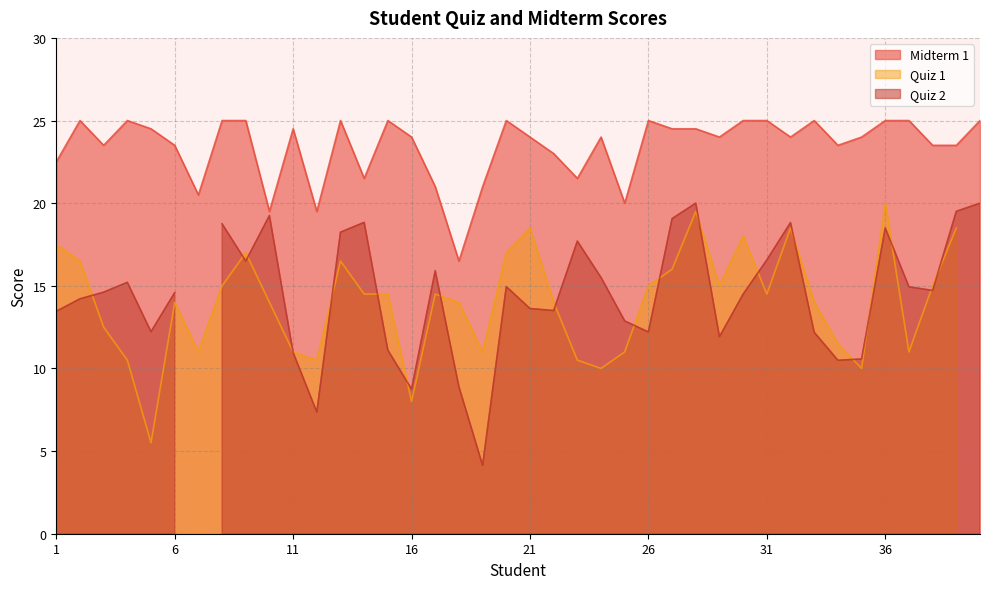

Which series has the largest total across all categories?

Midterm 1